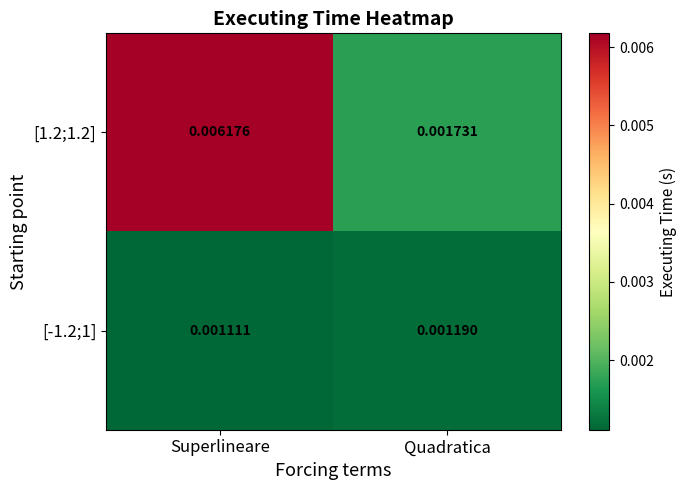

Which category has the highest value in the [-1.2;1] series?

Quadratica